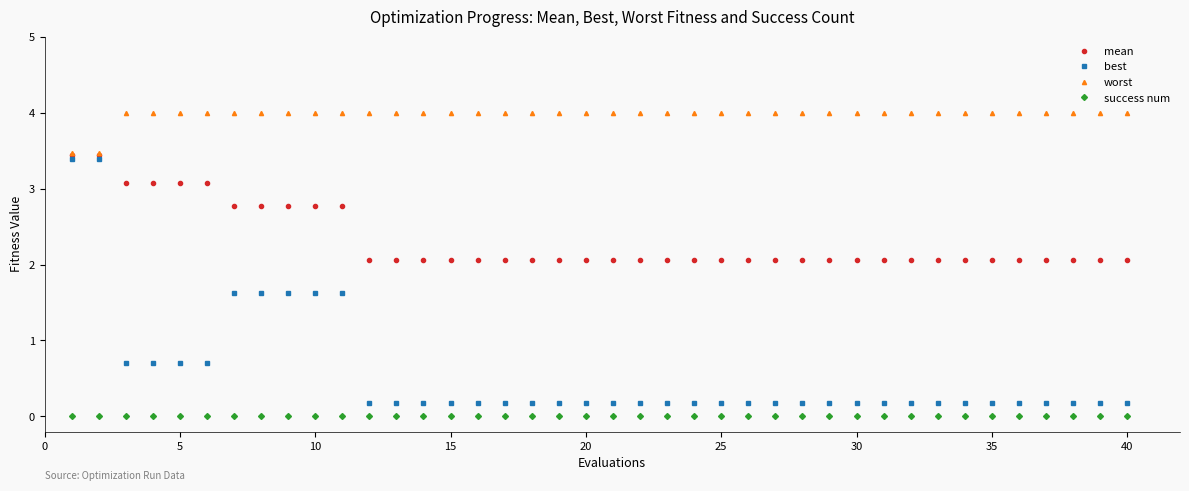

What is the sum of all worst values?

158.9